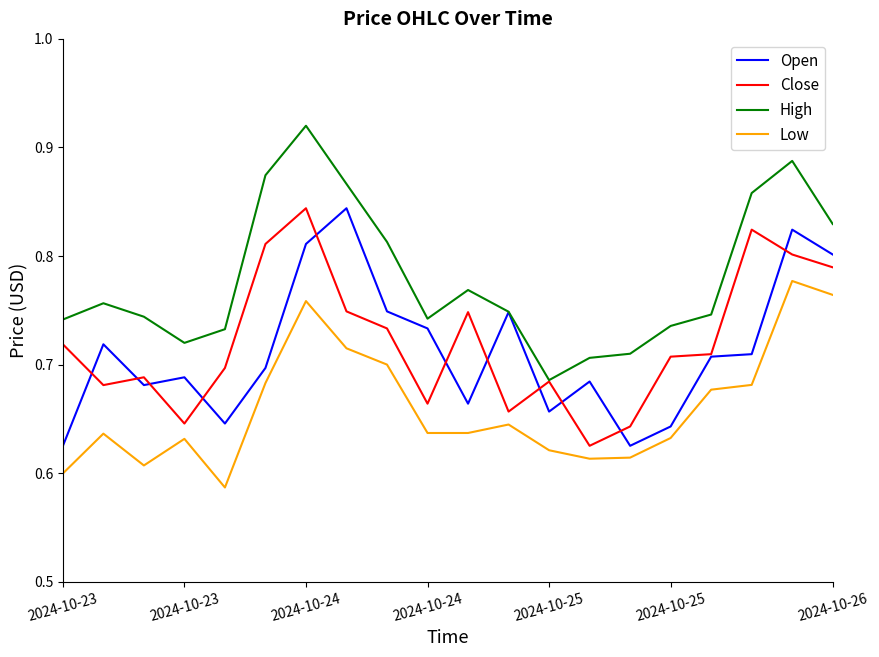

What are all the series names shown in the legend?

Open, Close, High, Low